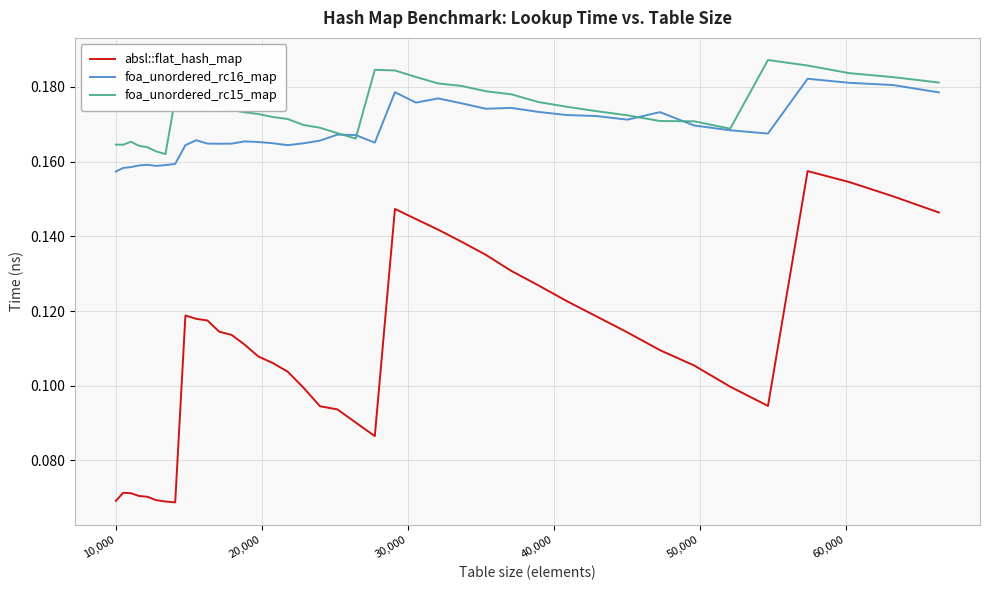

Which series has the largest total across all categories?

foa_unordered_rc15_map